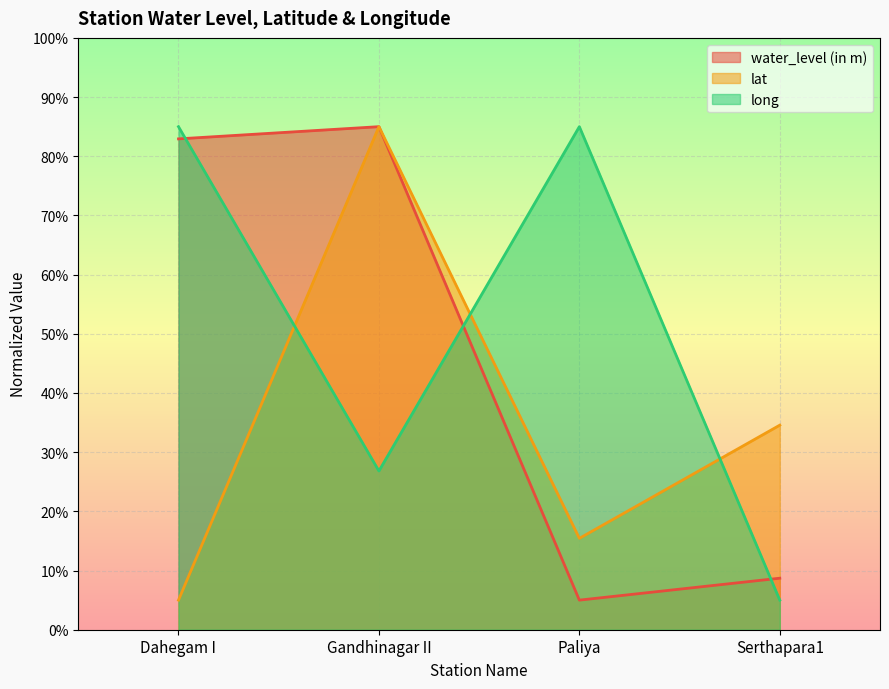

What is the value of the water_level (in m) point at the 4th from the left?

8.7